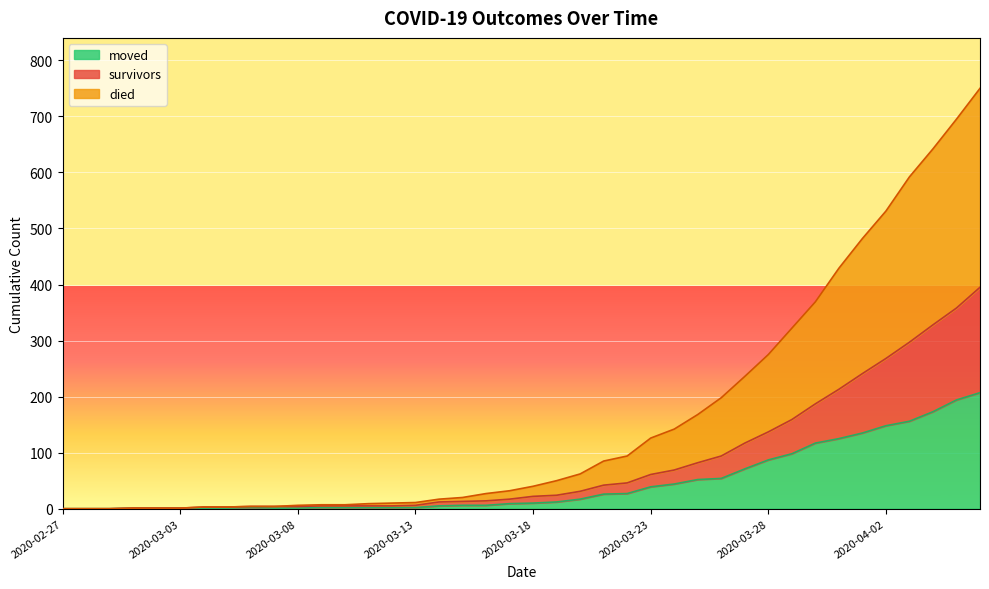

What is the total value across all series at 2020-03-06?

10